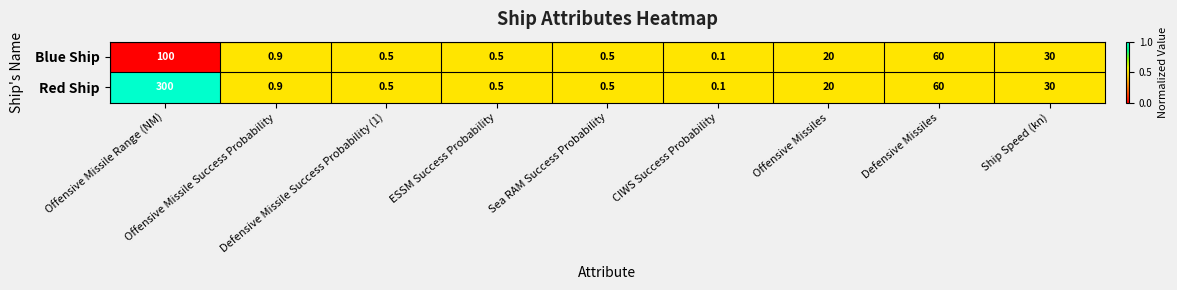

What is the spread (max minus min) of values at Offensive Missile Range (NM)?

200.0